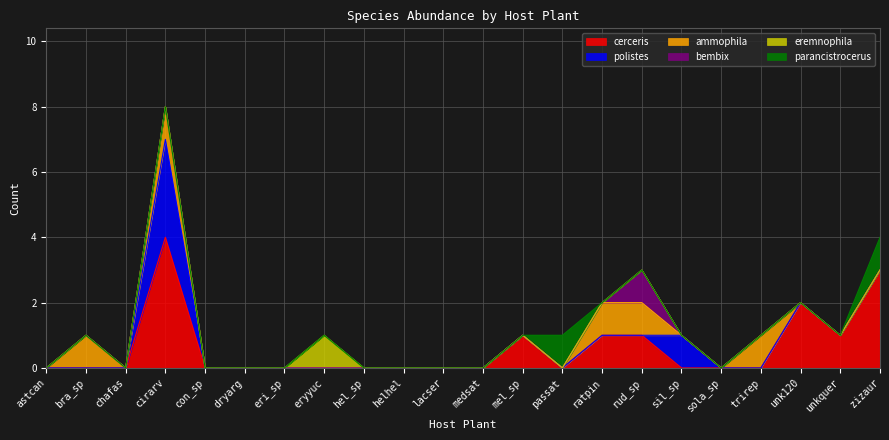

Does the chart have visible grid lines?

Yes